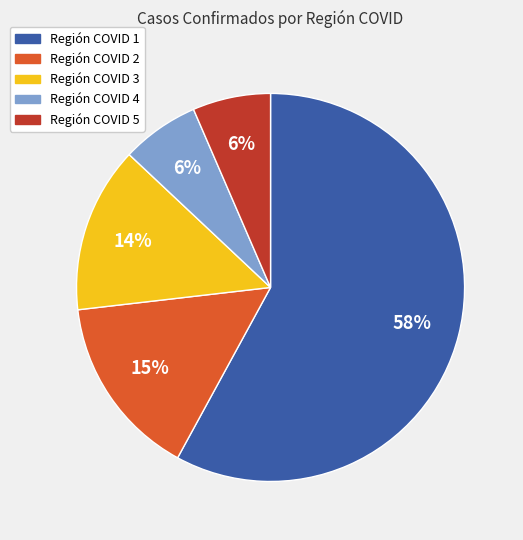

Do Región COVID 3 and Región COVID 4 together represent more than half of the pie?

No